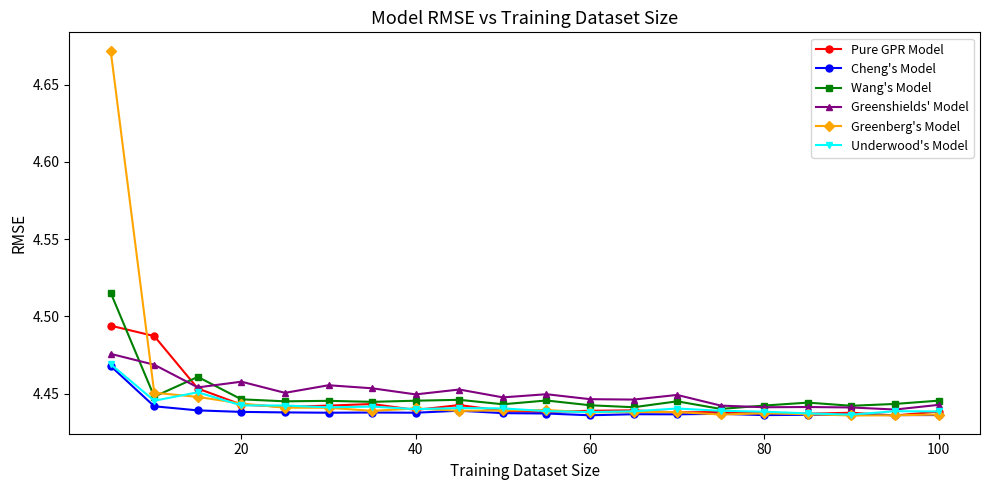

Count the Greenberg's Model values in the range 4 to 5.

20